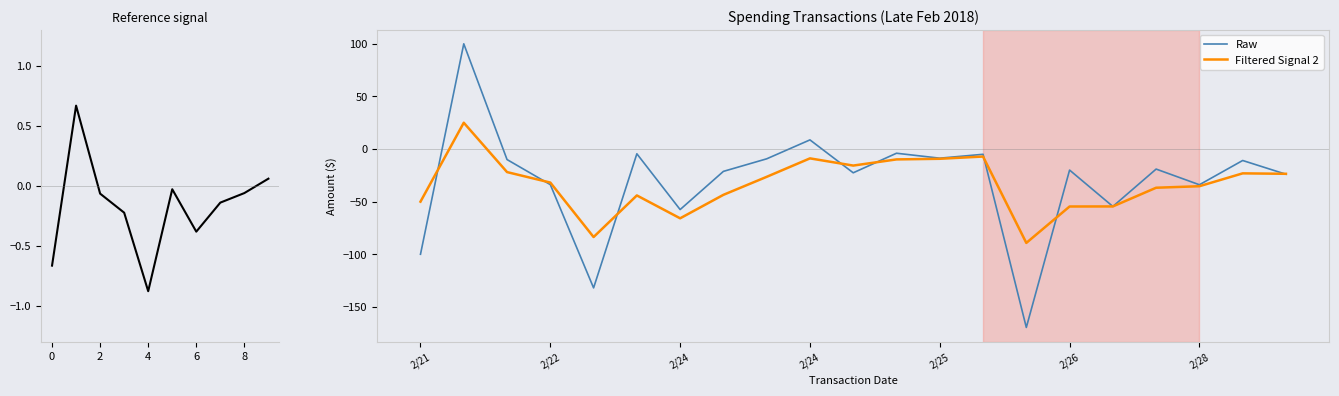

True or false: Filtered Signal 2 has more than 1 interior local peaks.

True